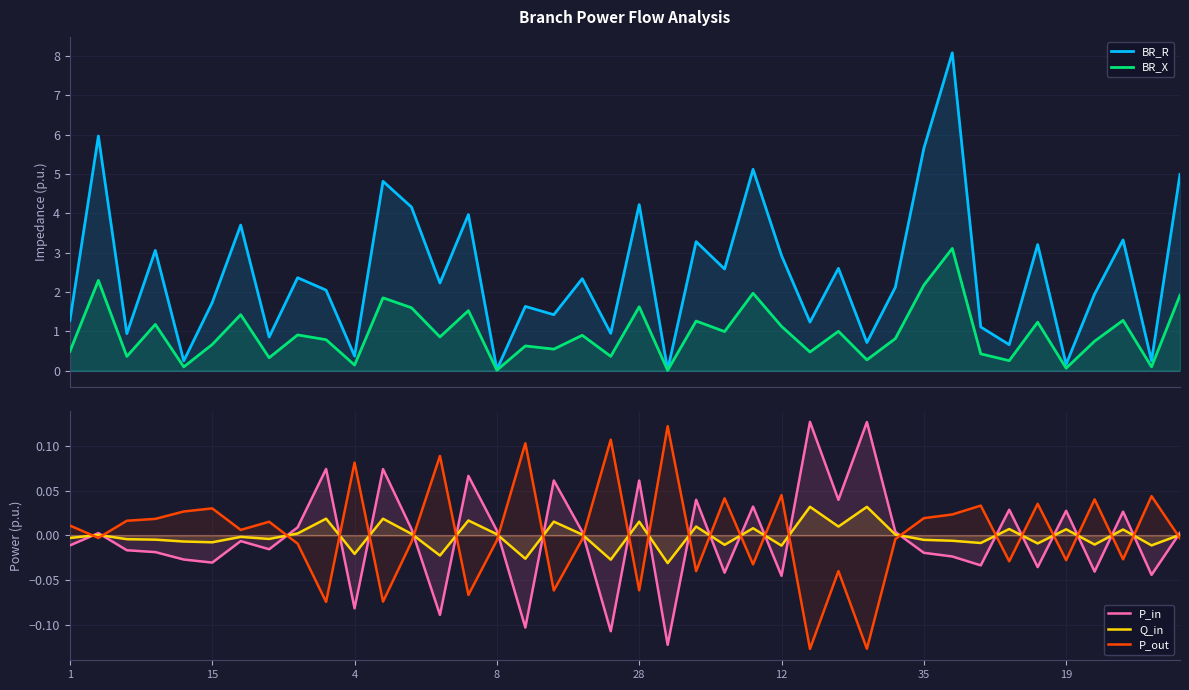

What is the greatest value displayed?

8.1